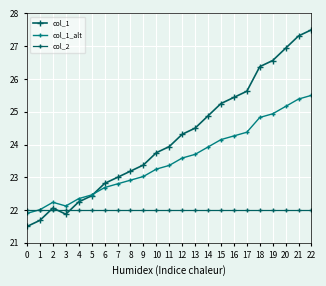

How many lines are shown in the chart?

3